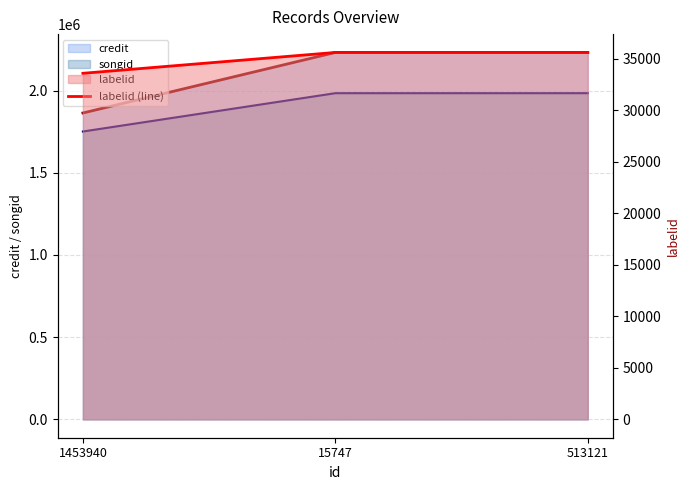

List the labels in order of value, smallest first.

1453940, 15747, 513121